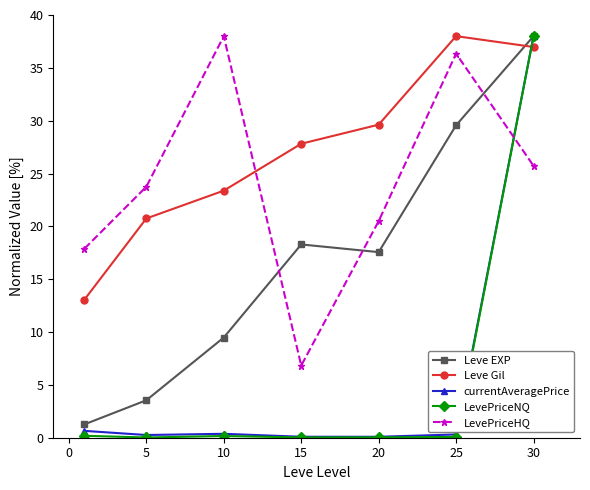

Which series has the largest total across all categories?

Leve Gil